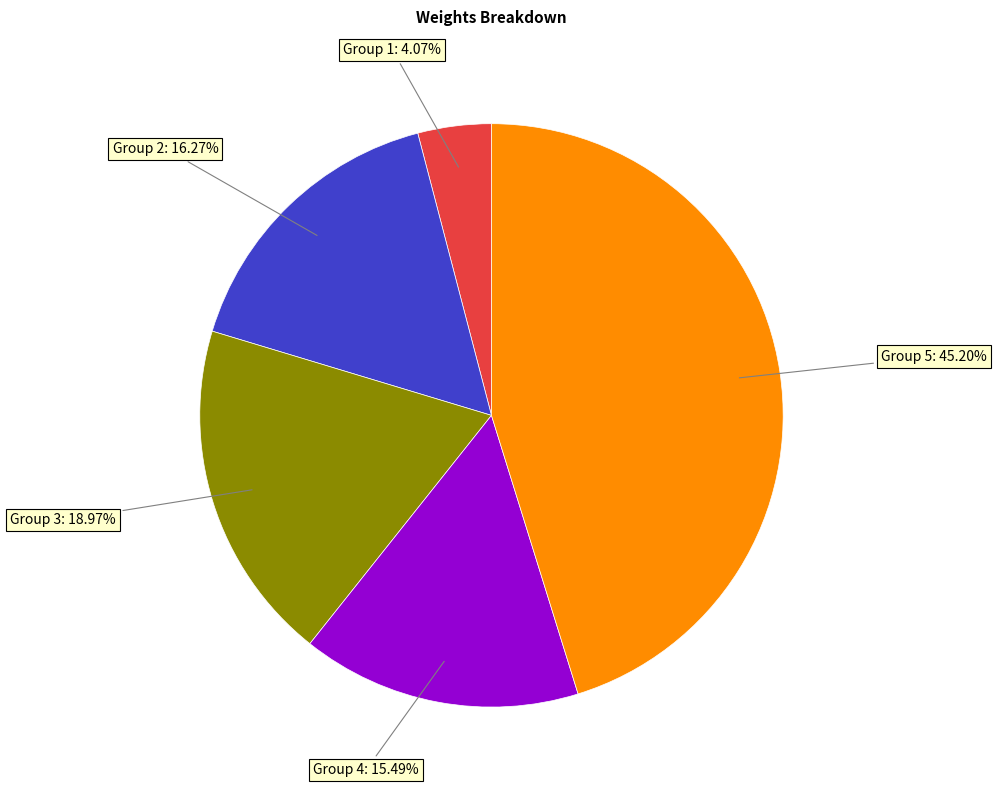

What is the ratio of the value at Group 5 to the value at Group 2?

2.8